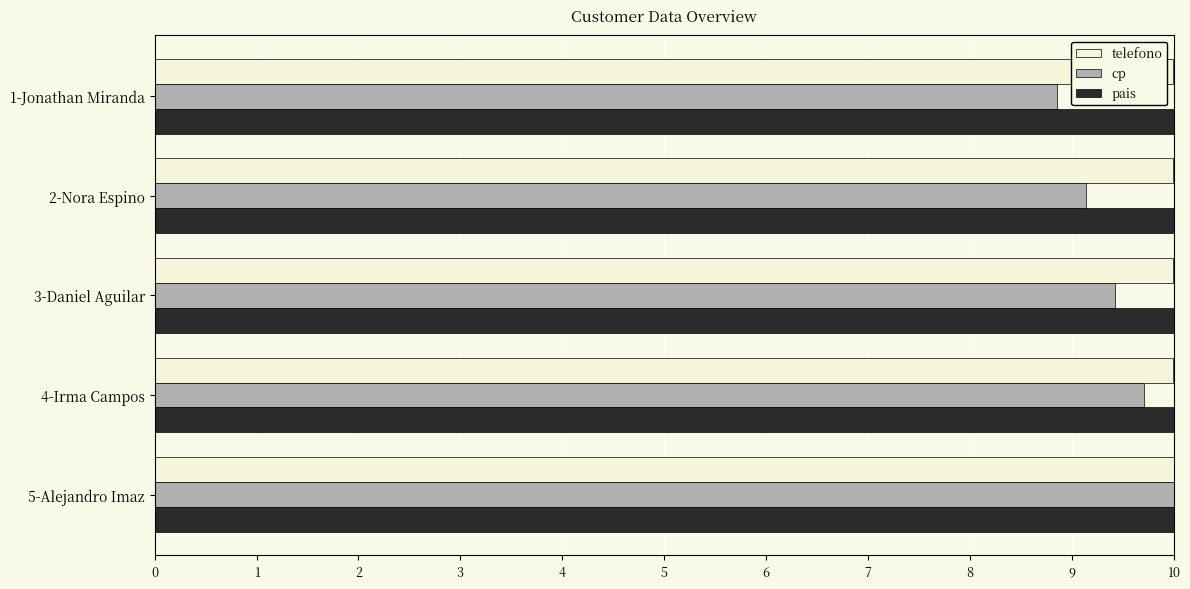

How many categories are shown in the chart?

5